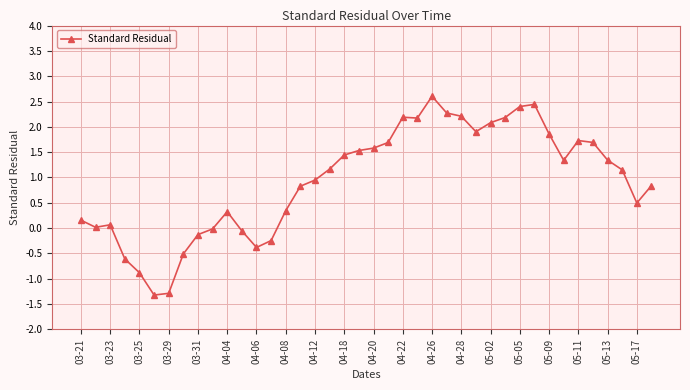

True or false: the data has more than 1 interior local peaks.

True